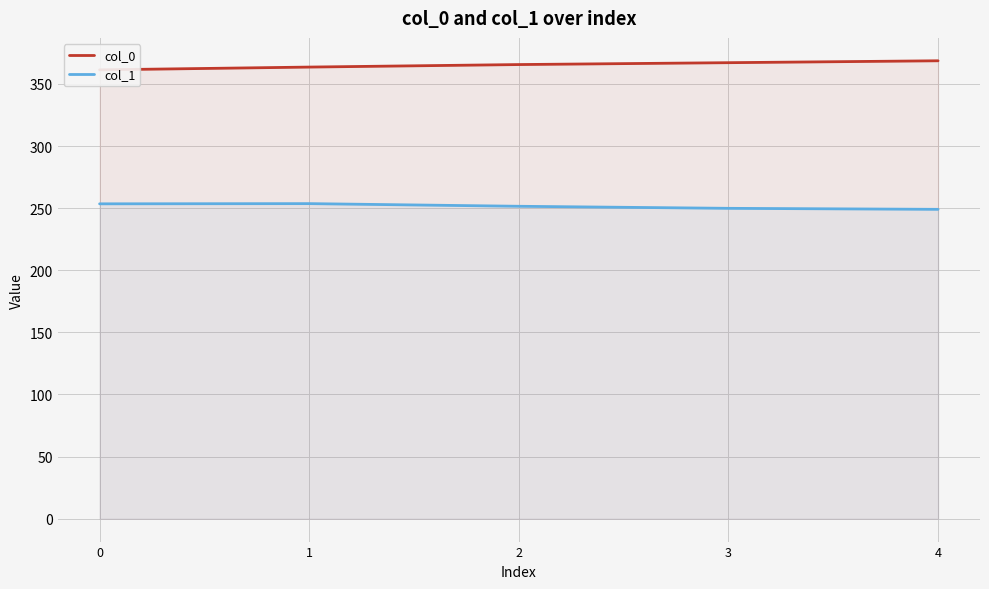

How many series are shown in this chart?

2